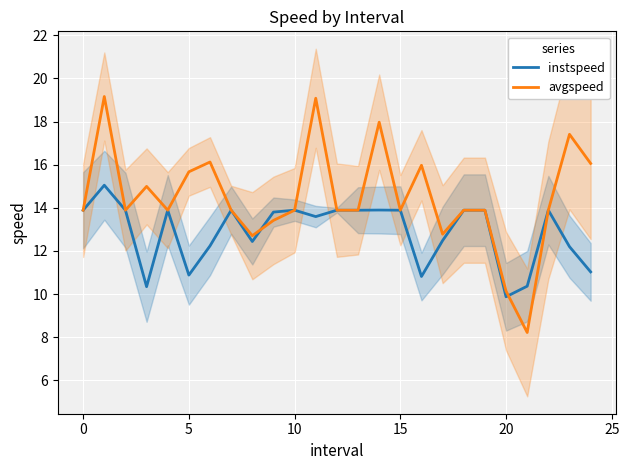

What is the label of the 23rd point from the left?

22